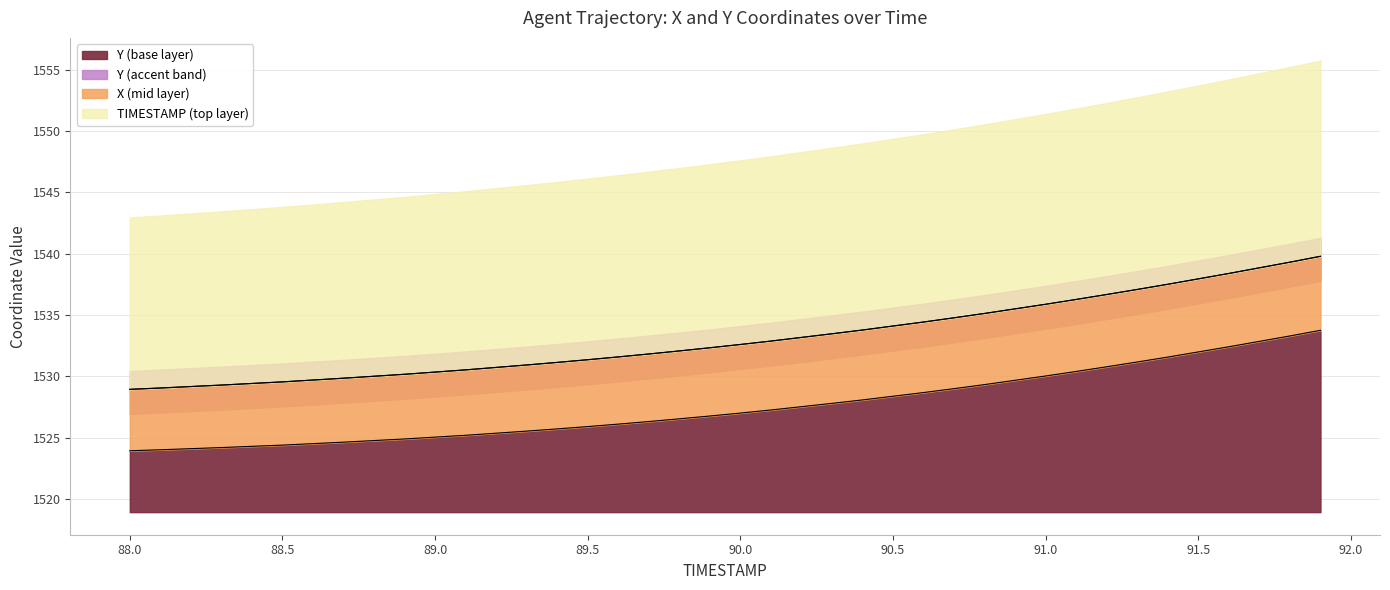

Which series has the widest spread of values?

TIMESTAMP